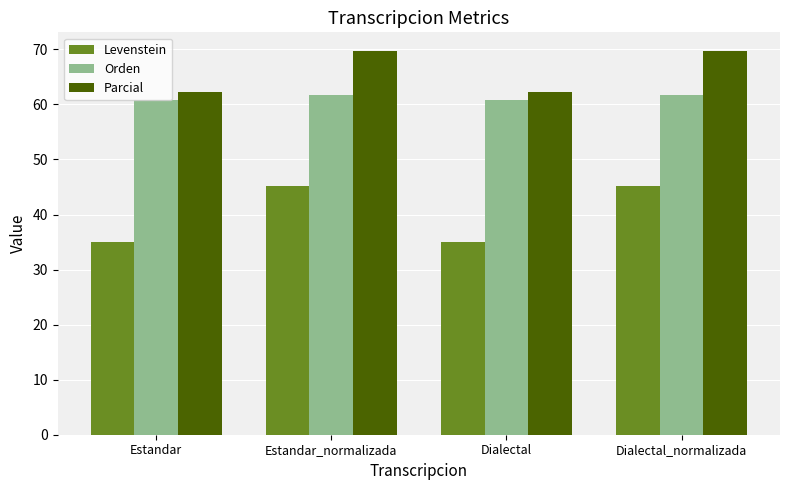

What is the value of the Orden bar at the 2nd from the left?

61.8